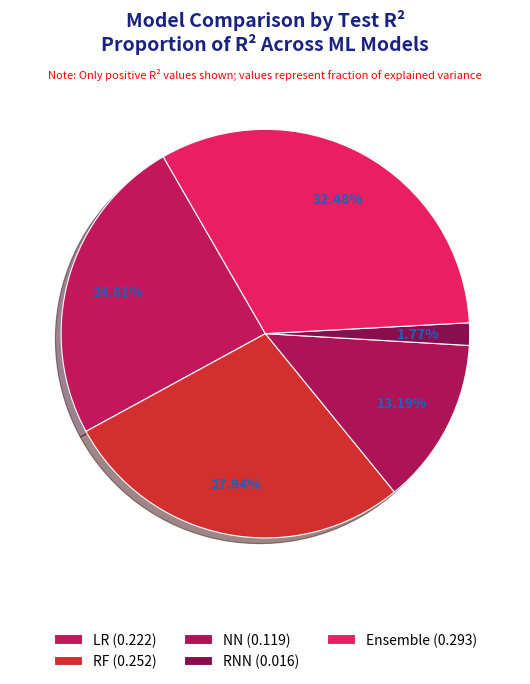

To the nearest percent, what is the difference between the largest and smallest slice percentages?

31%